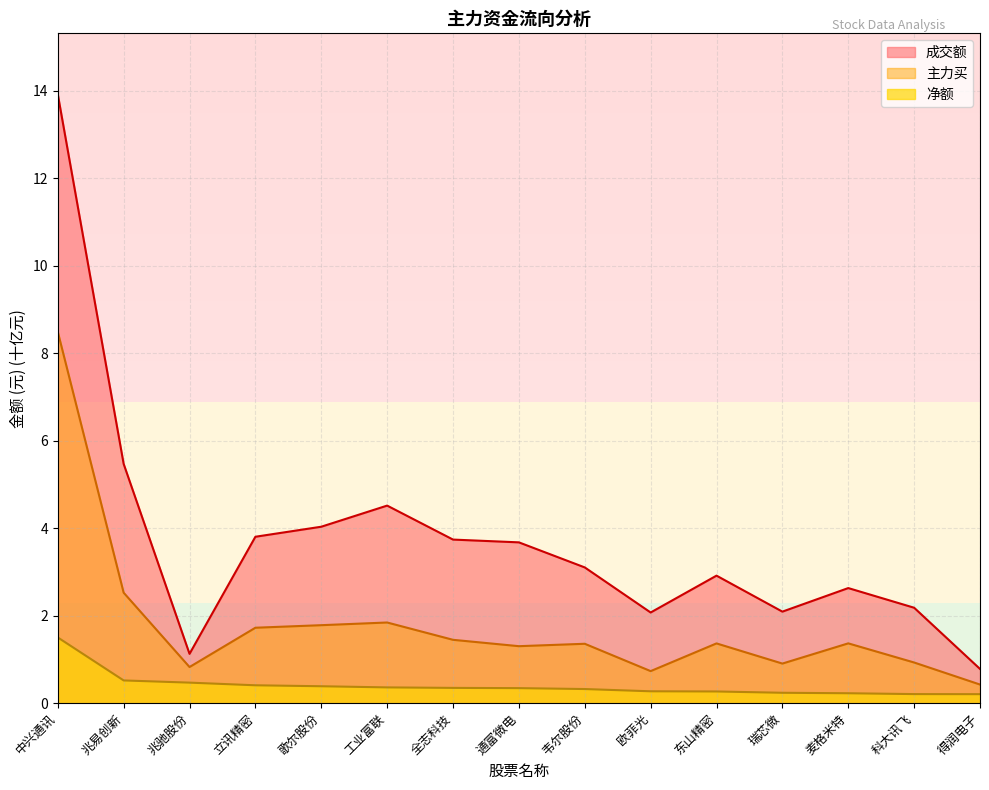

Is it true that 净额 equals 0.1 at 全志科技?

False